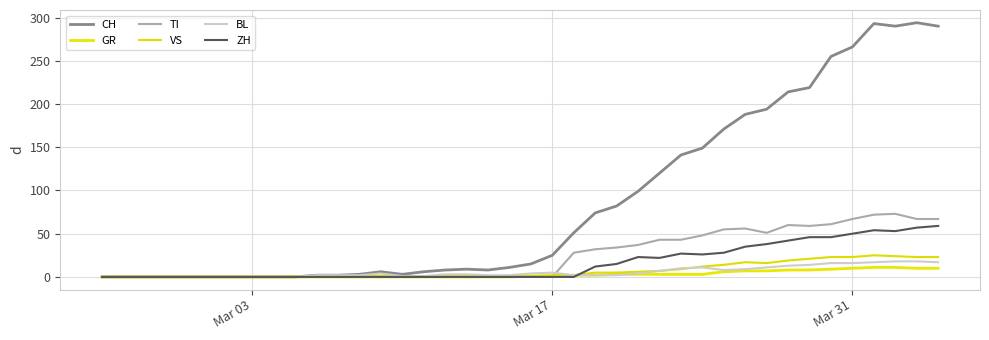

What is the difference between the second highest and minimum values in the GR series?

11